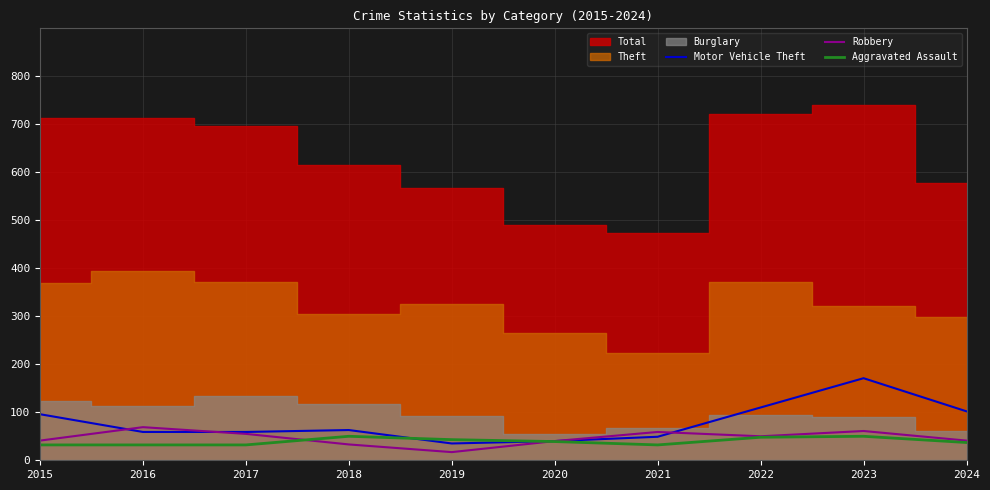

In Robbery, how many points are lower than both neighbors (excluding endpoints)?

2